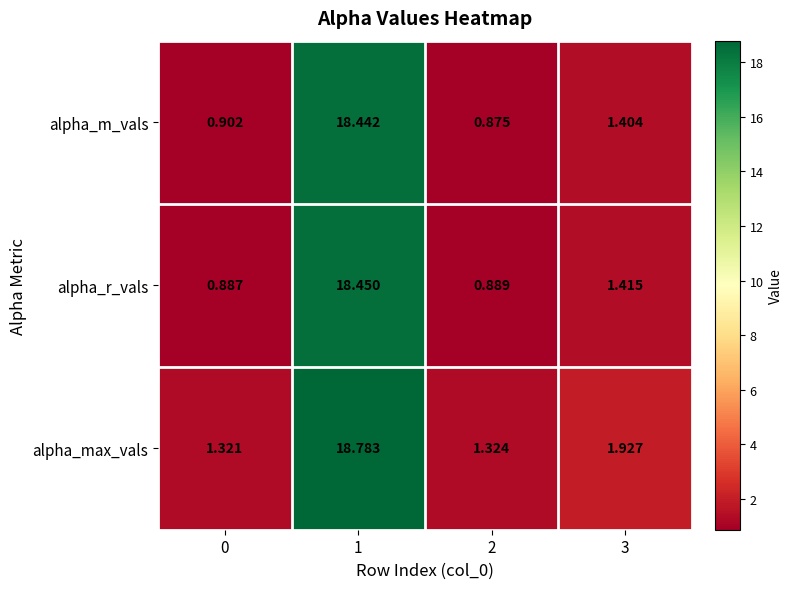

Which series has the largest total across all categories?

alpha_max_vals